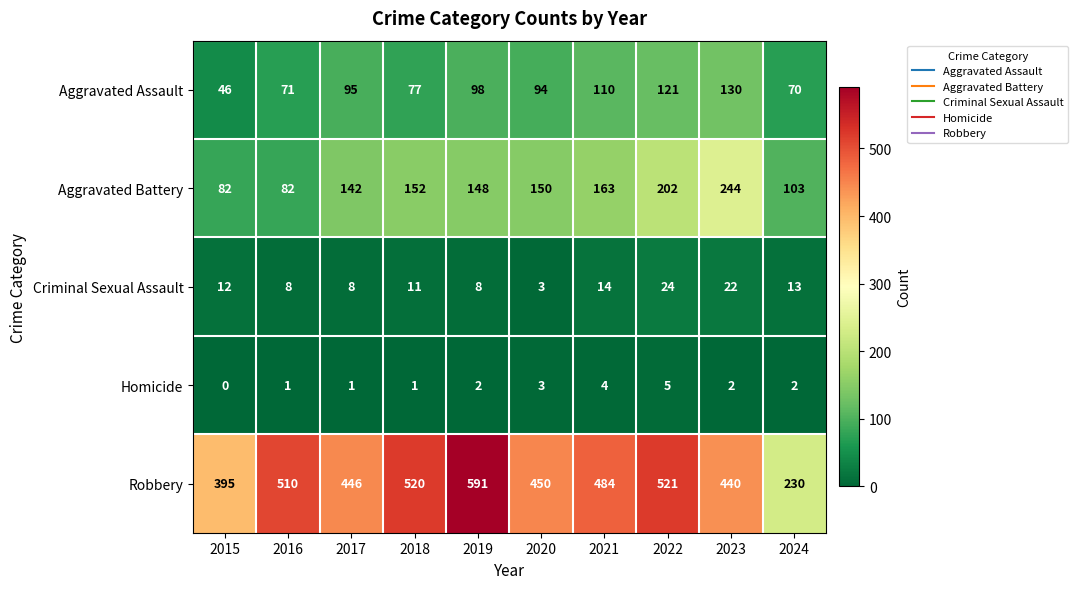

What is the total value across all series at 2024?

418